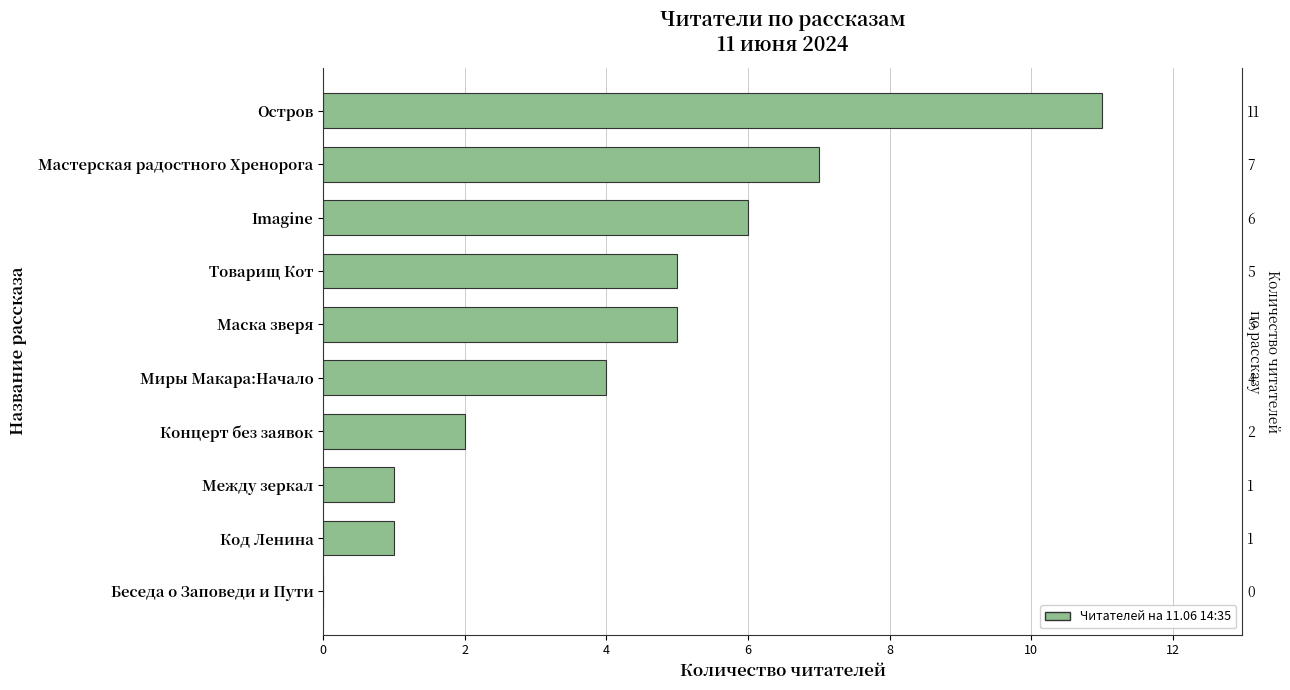

How many values exceed 5?

3